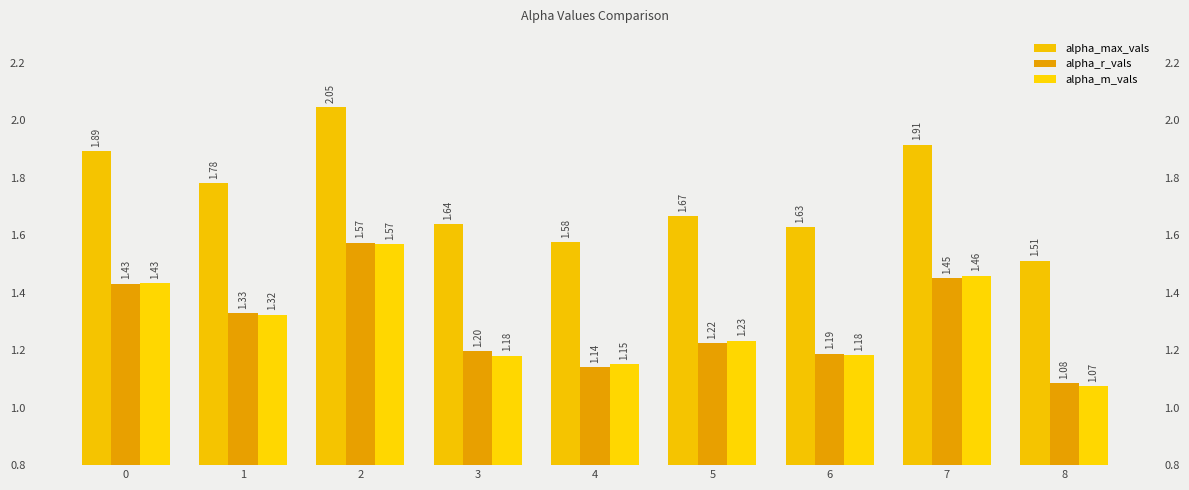

True or false: alpha_m_vals has a value of 1.2 at 4.

True